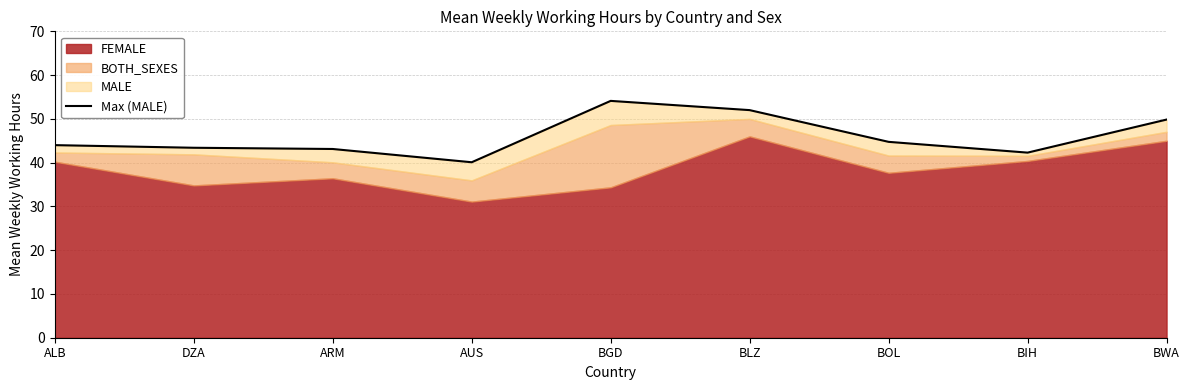

Approximately how many times larger is the value at ALB compared to ARM?

1.0